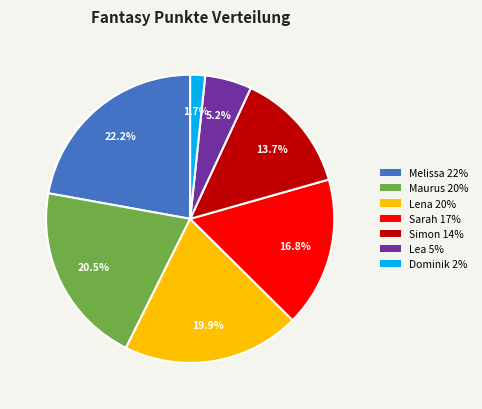

What percentage is the Simon slice, to the nearest percent?

14%